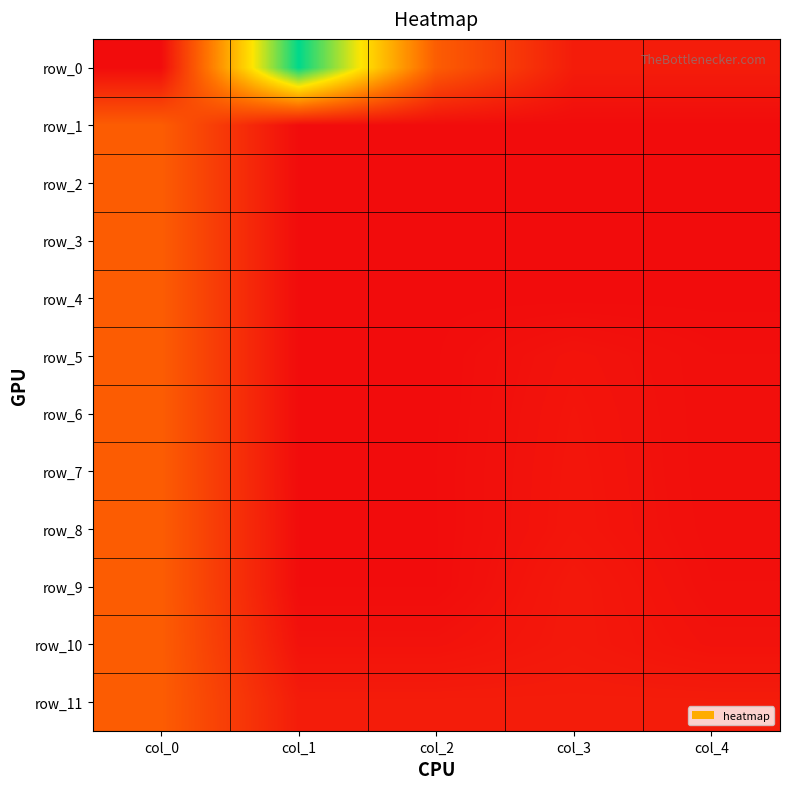

Count the number of data series in this chart.

12